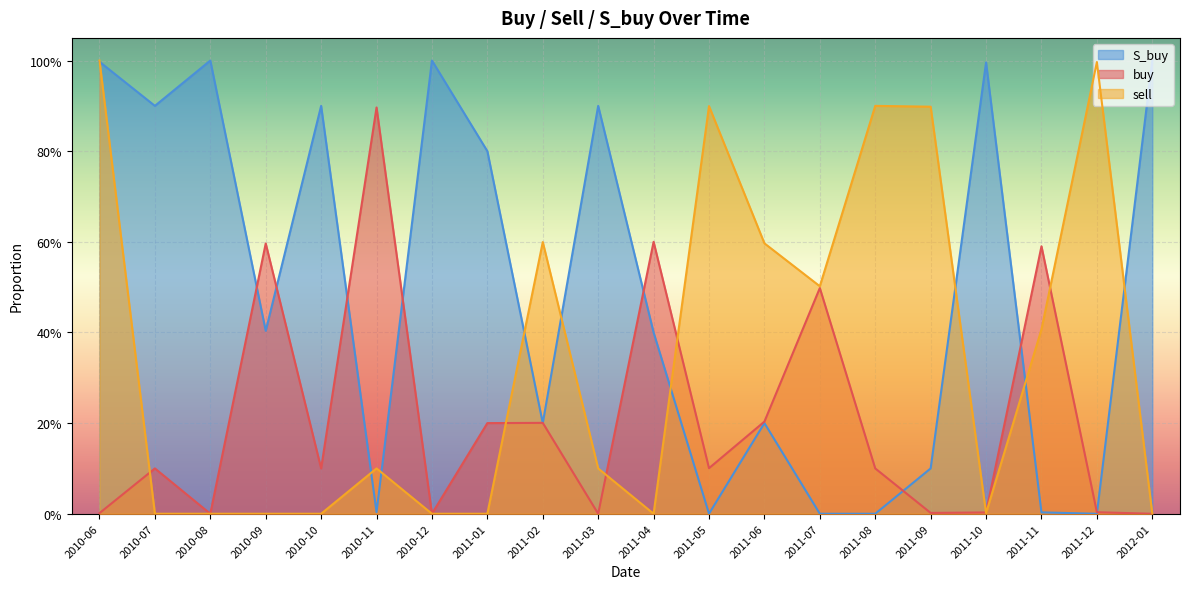

Reading left to right, list all the values displayed in this chart.

buy: 0.0	0.1	0.0	0.6	0.1	0.9	0.0	0.2	0.2	0.0	0.6	0.1	0.2	0.5	0.1	0.0	0.0	0.6	0.0	0.0
sell: 1.0	0.0	0.0	0.0	0.0	0.1	0.0	0.0	0.6	0.1	0.0	0.9	0.6	0.5	0.9	0.9	0.0	0.4	1.0	0.0
S_buy: 1.0	0.9	1.0	0.4	0.9	0.0	1.0	0.8	0.2	0.9	0.4	0.0	0.2	0.0	0.0	0.1	1.0	0.0	0.0	1.0